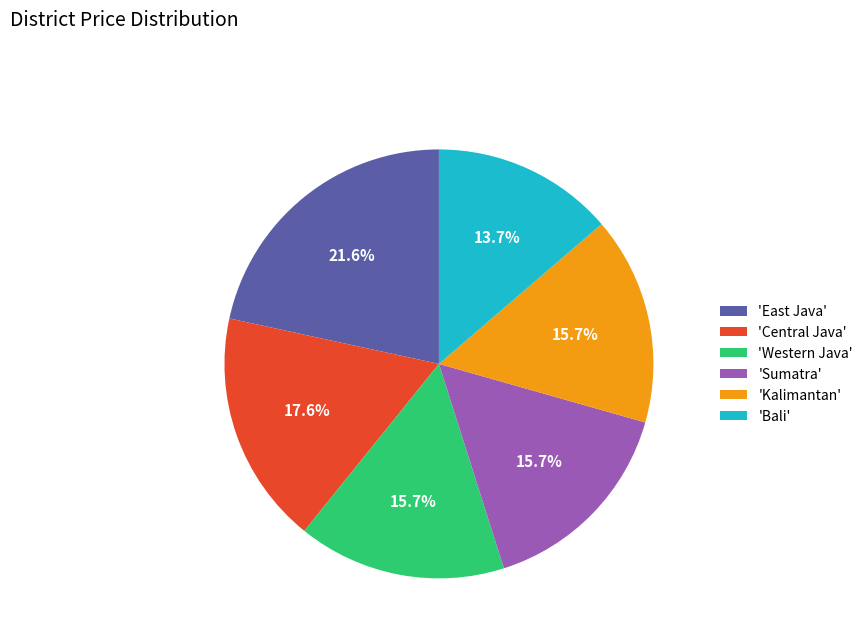

What portion of the pie excludes 'Sumatra'?

84.3%